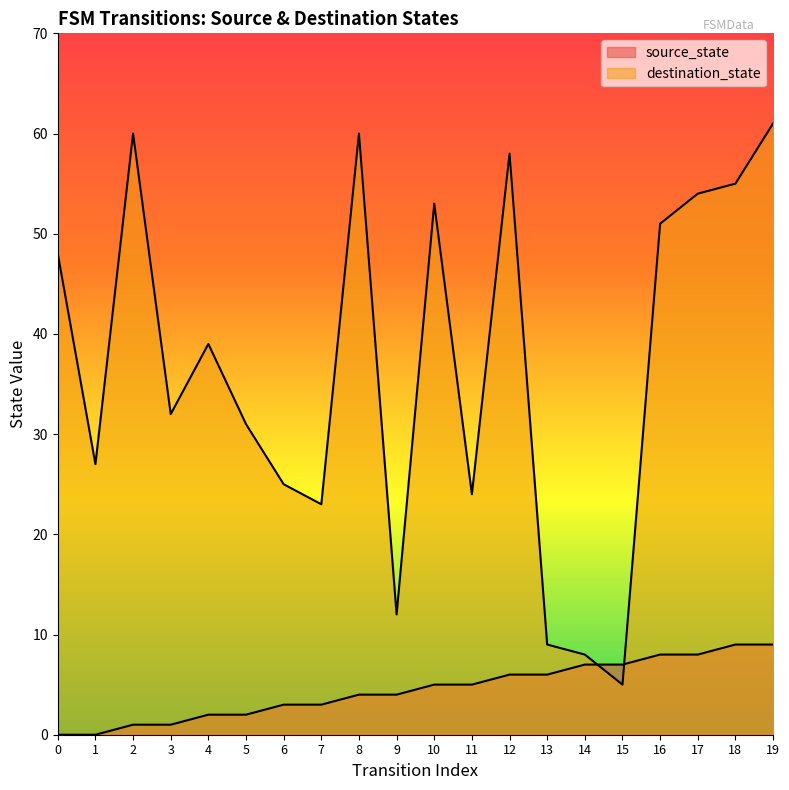

How many lines are shown in the chart?

2